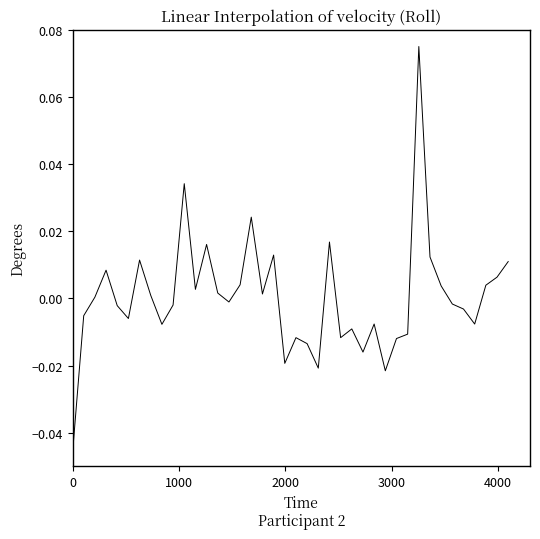

How many lines are shown in the chart?

1